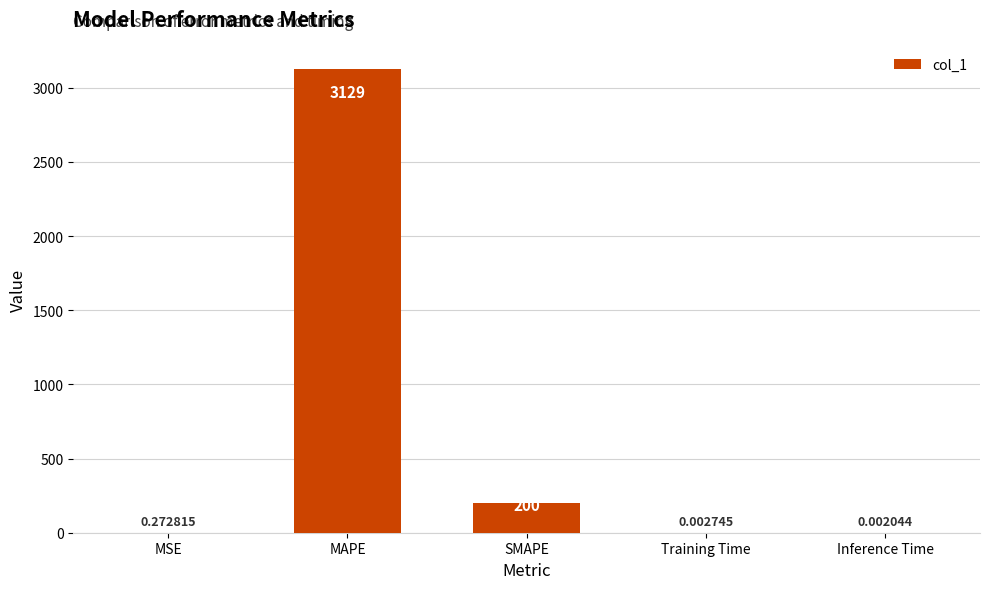

True or false: the data shows 647.6 at MAPE.

False